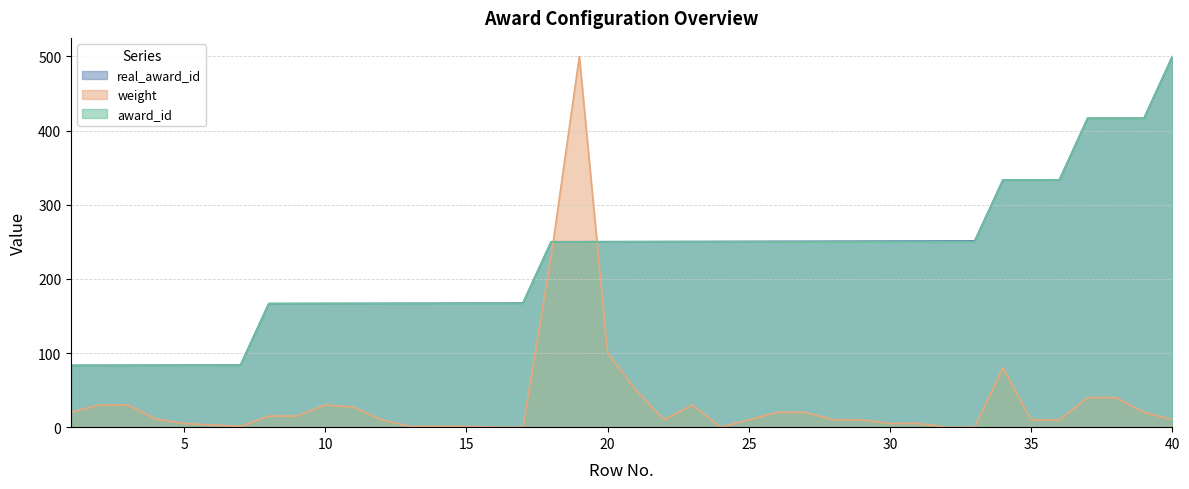

What is the total value across all series at 4?

178.0